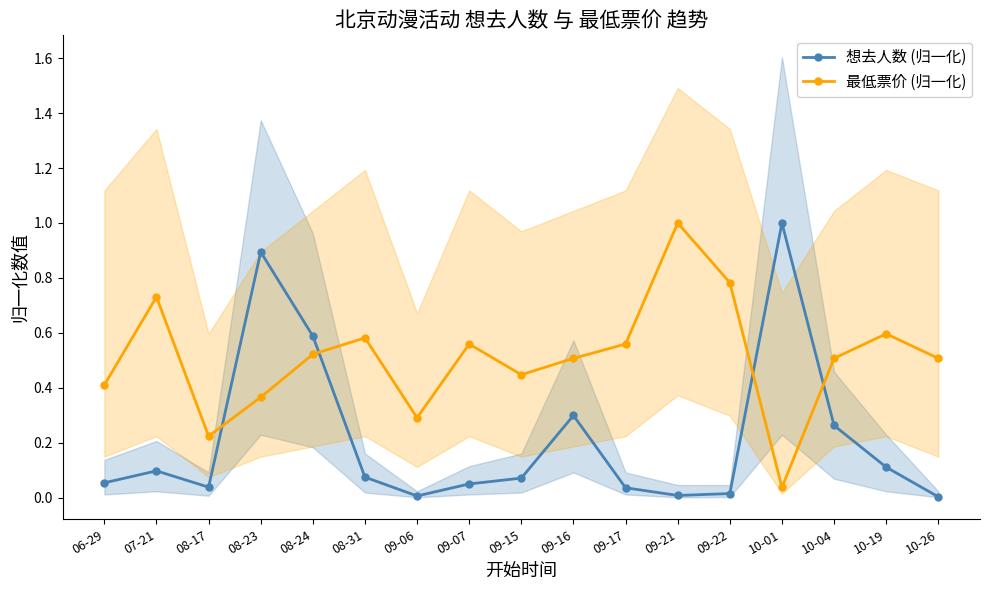

Is it true that 最低票价 (归一化) equals 0.3 at 09-06?

True